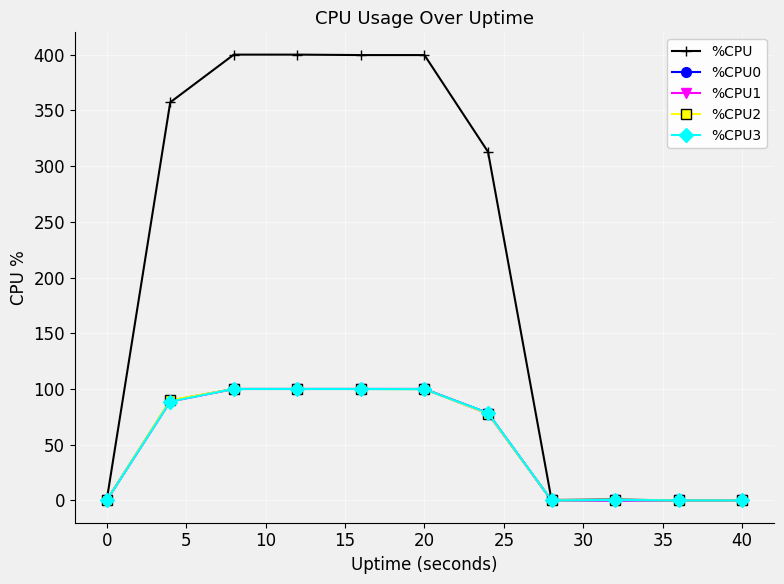

What is the value of the %CPU2 point at the 6th from the left?

99.8